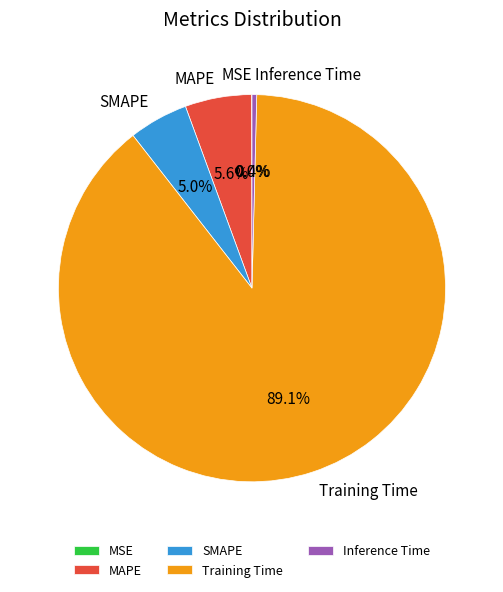

Which category has the biggest portion of the pie?

Training Time